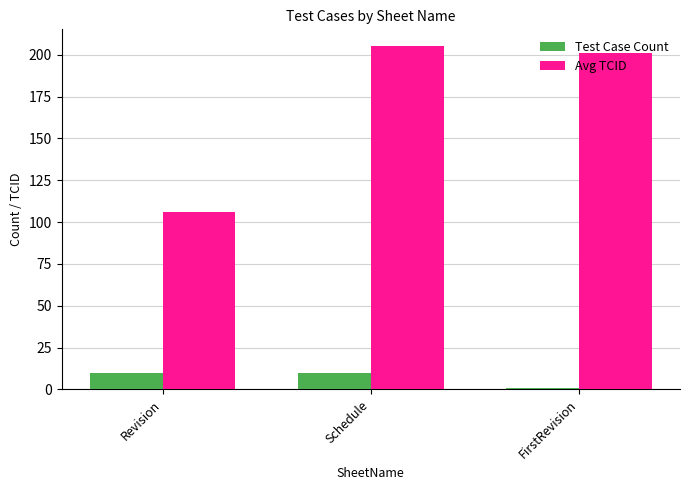

What are all the series names shown in the legend?

Test Case Count, Avg TCID